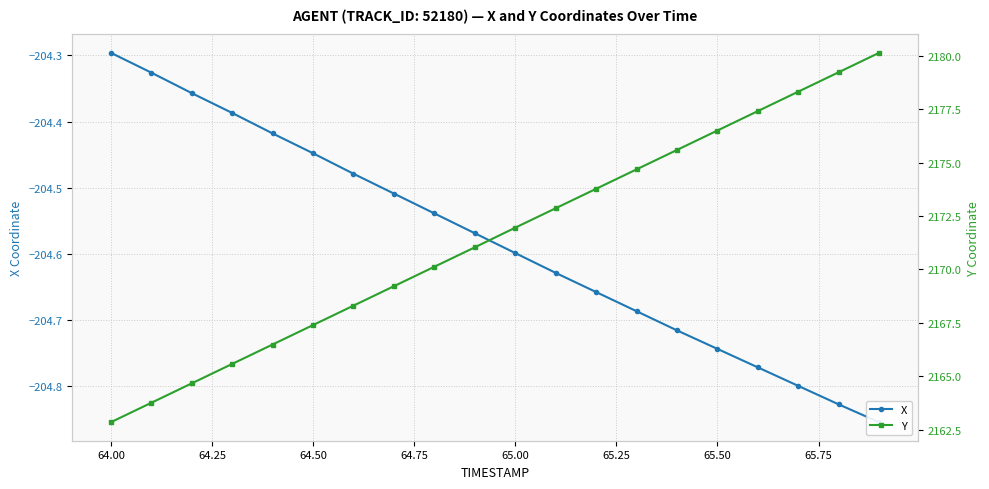

The Y series shows 967.3 at 64.75. True or false?

False